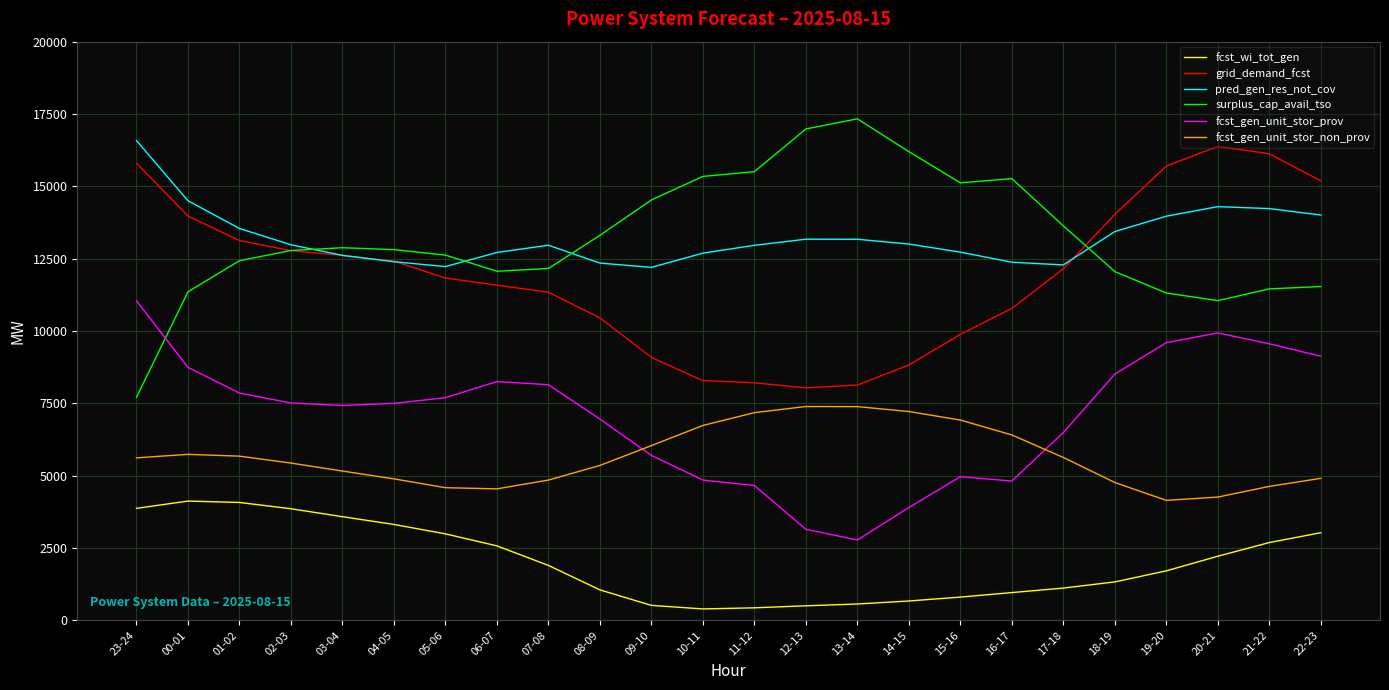

What position from the right is 06-07?

17